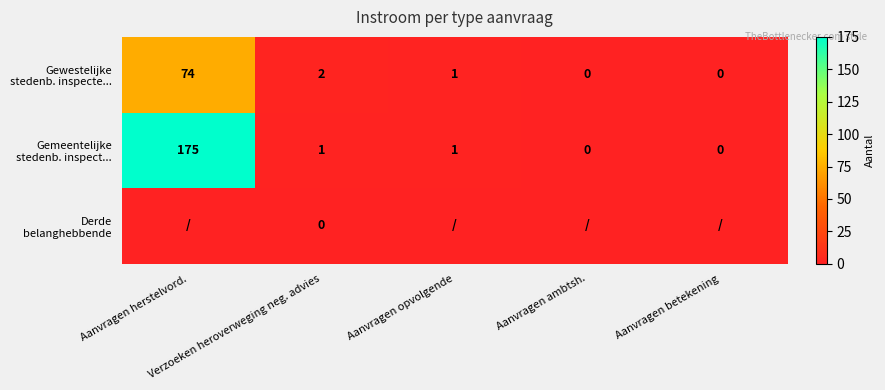

List the series in order of their peak value, lowest first.

Derde belanghebbende, Gewestelijke stedenb. inspecte..., Gemeentelijke stedenb. inspect...